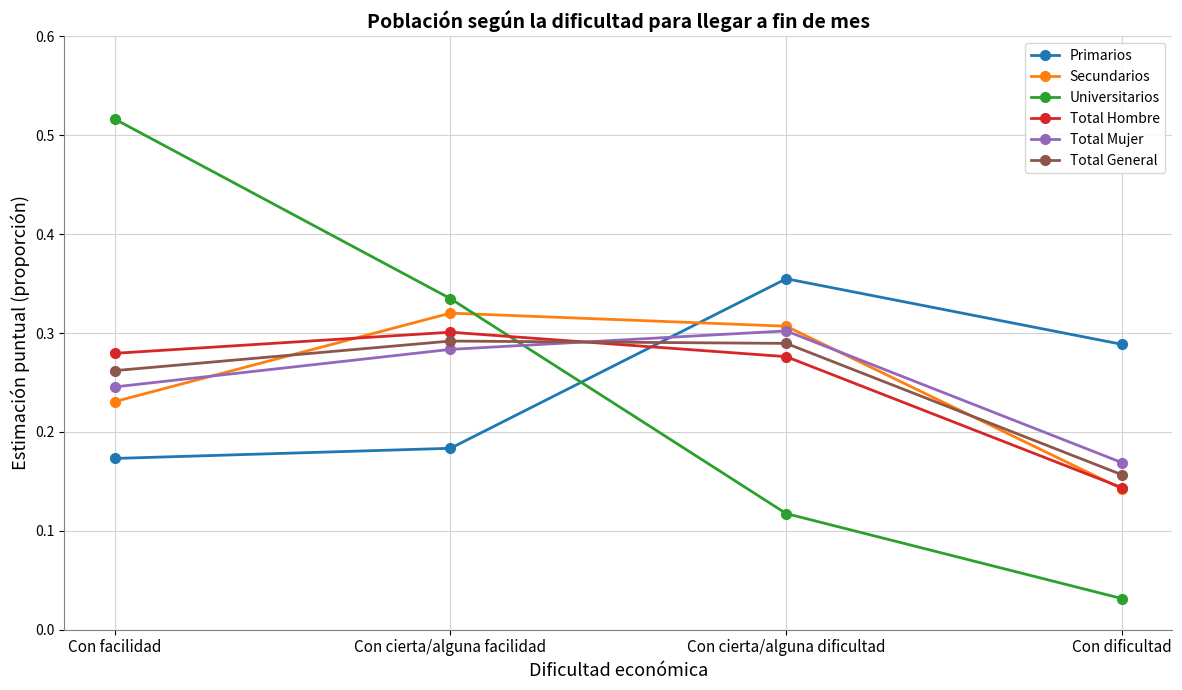

How many times do Primarios and Secundarios cross each other?

1